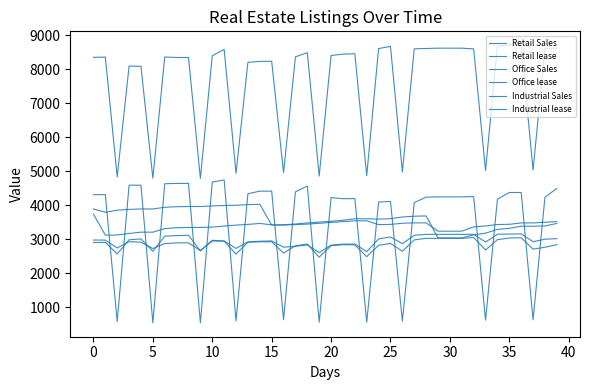

Where do Retail Sales and Retail lease first cross each other?

14 and 15